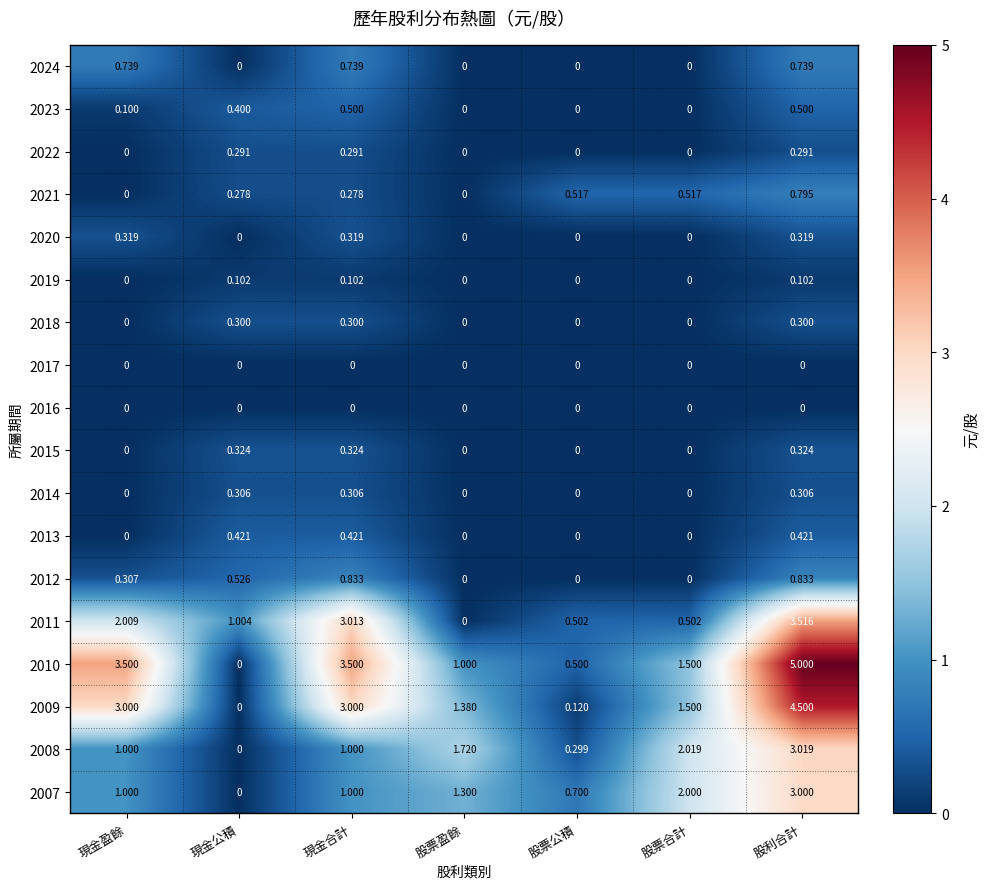

Is the value of 2010 at 股票公積 greater than the value of 2007 at 股票公積?

No